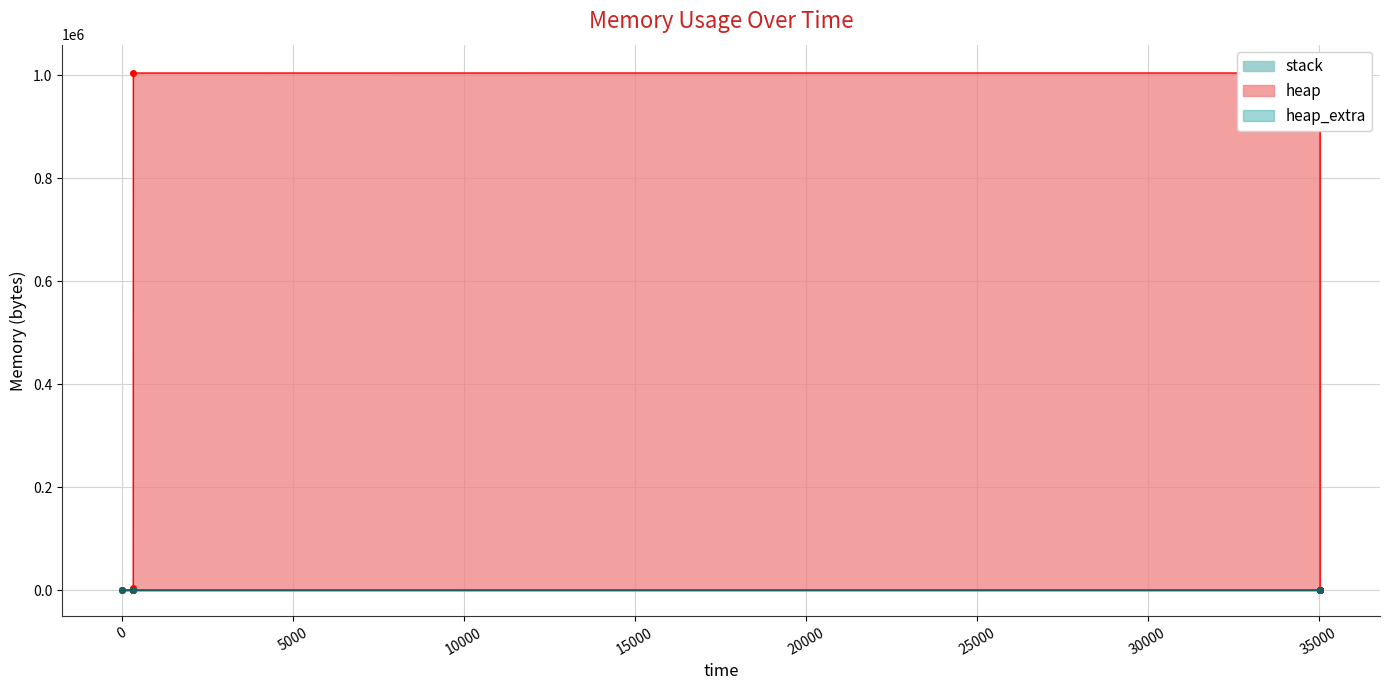

True or false: heap_extra has more than 0 interior local peaks.

False